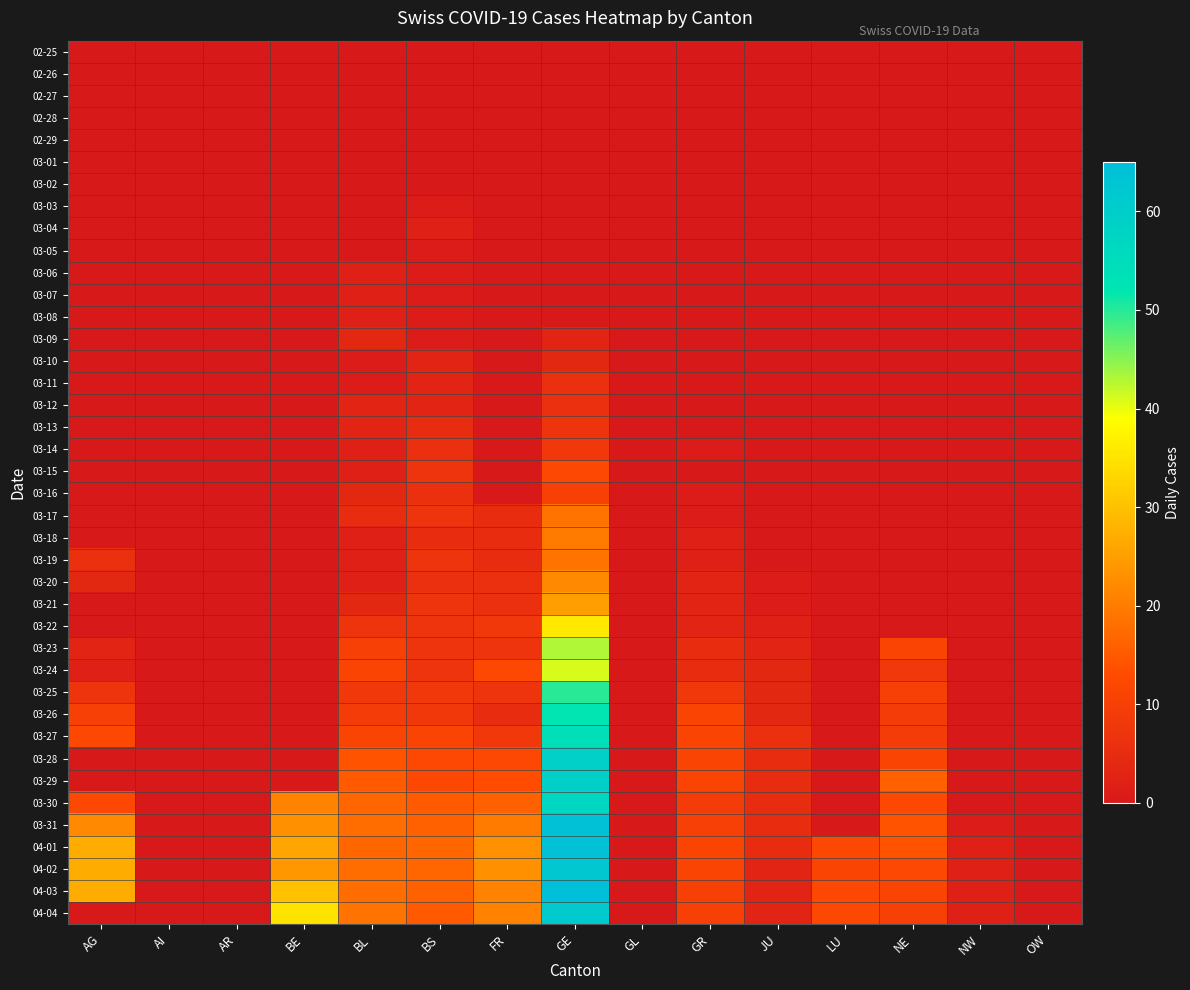

At how many categories does at least one series exceed 7?

9